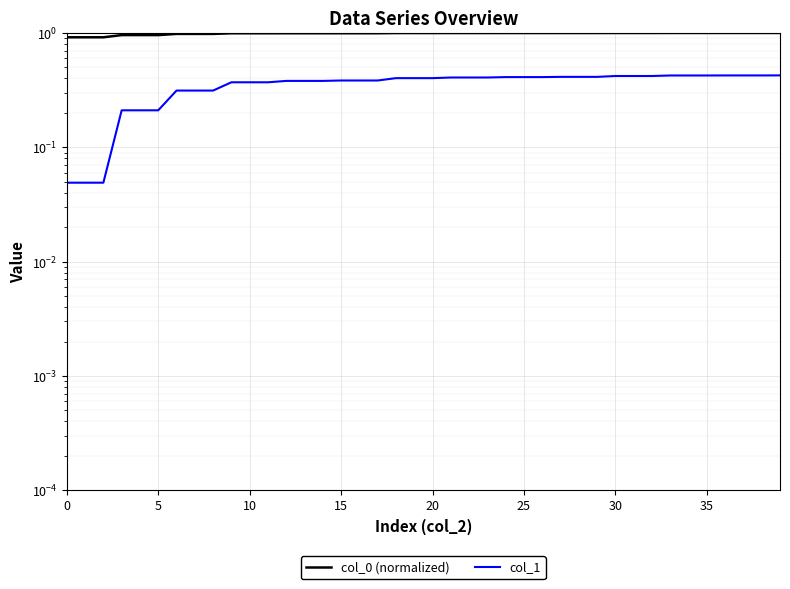

Which series changed the most between 5 and 35?

col_1